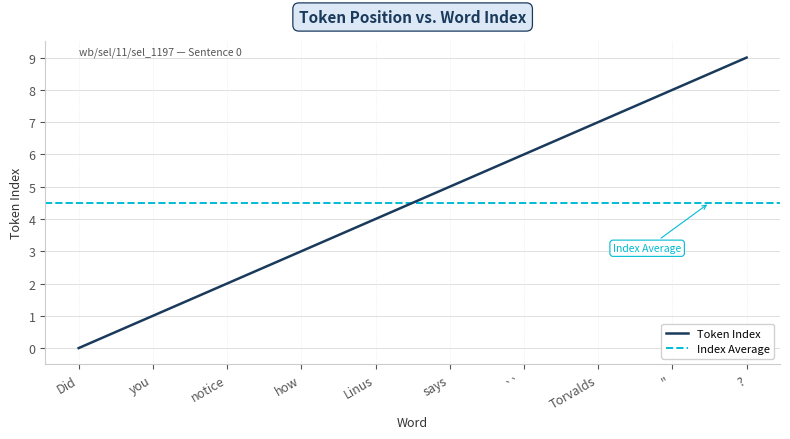

Reading left to right, extract all data points from this chart.

0	1	2	3	4	5	6	7	8	9